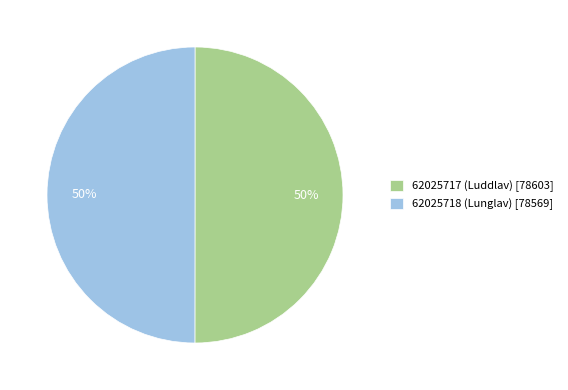

Approximately how many times larger is the value at 62025718 (Lunglav) compared to 62025717 (Luddlav)?

1.0